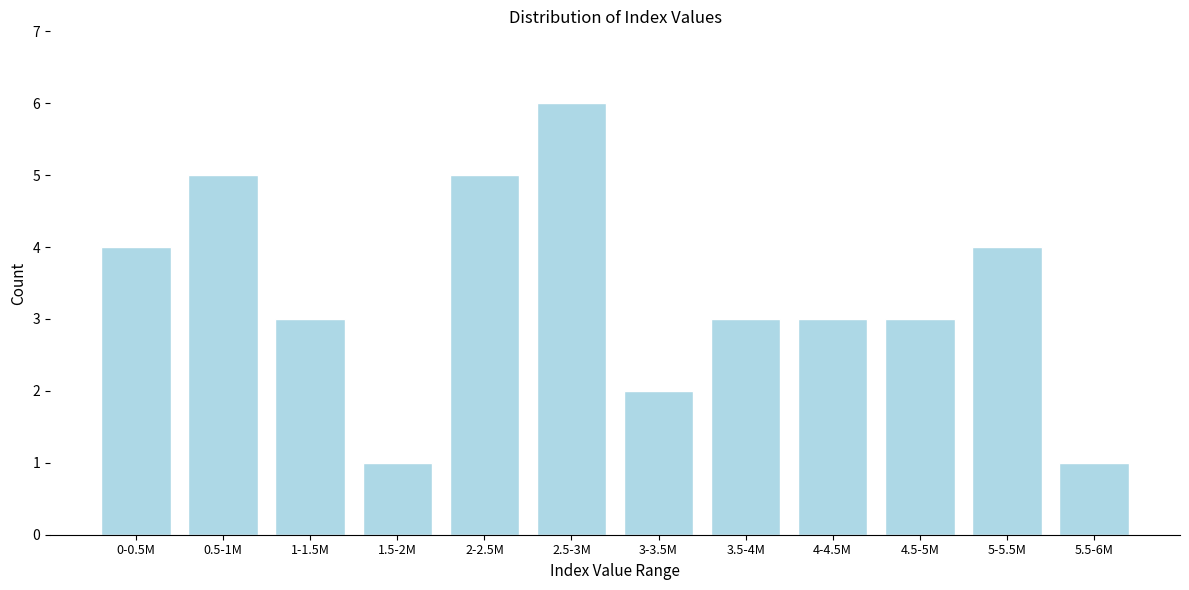

Reading left to right, what are all the values shown in this chart?

4	5	3	1	5	6	2	3	3	3	4	1